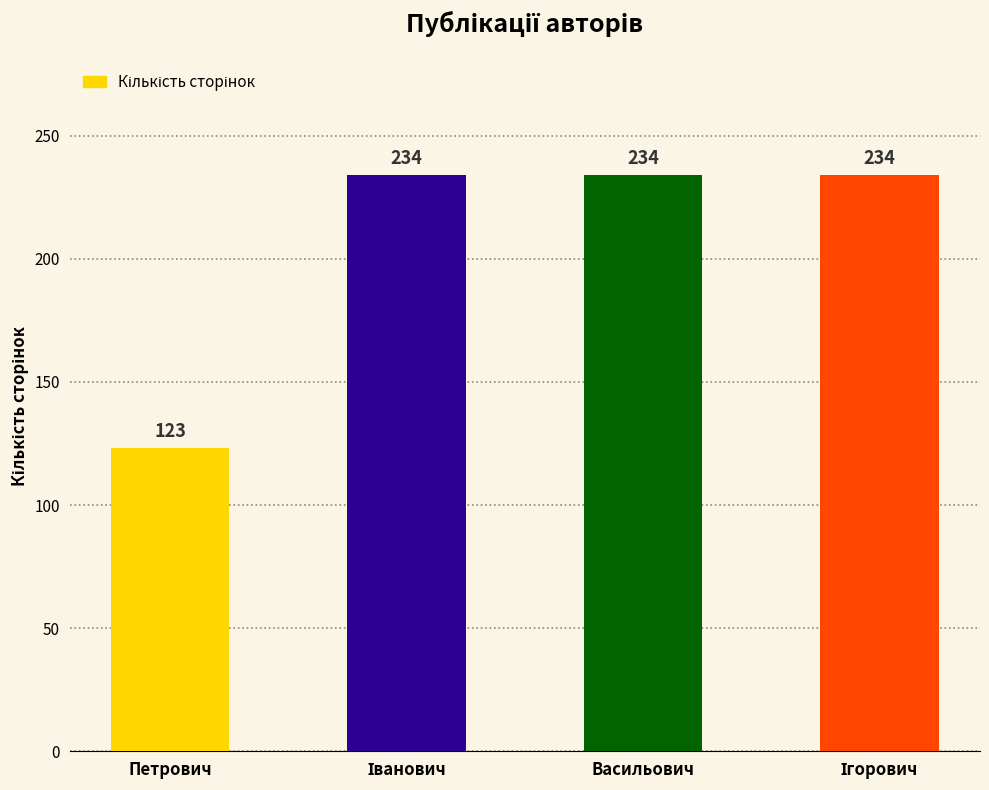

At which category does the chart reach its minimum across all series?

Петрович